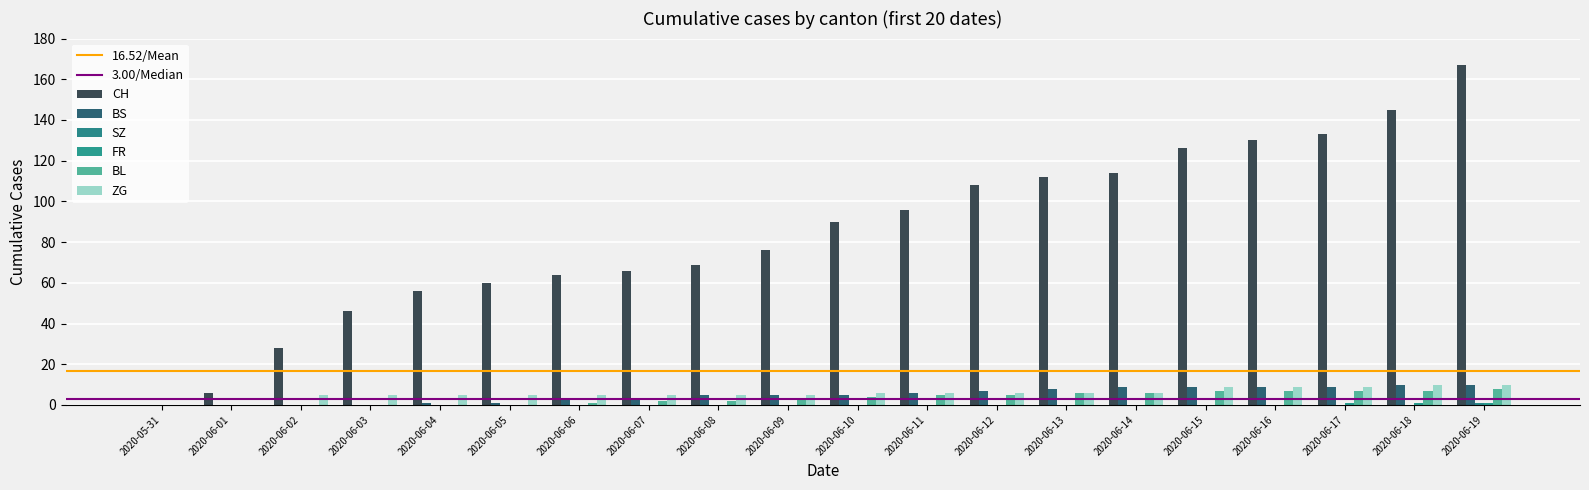

Are the bars grouped side by side (vs. stacked)?

Yes